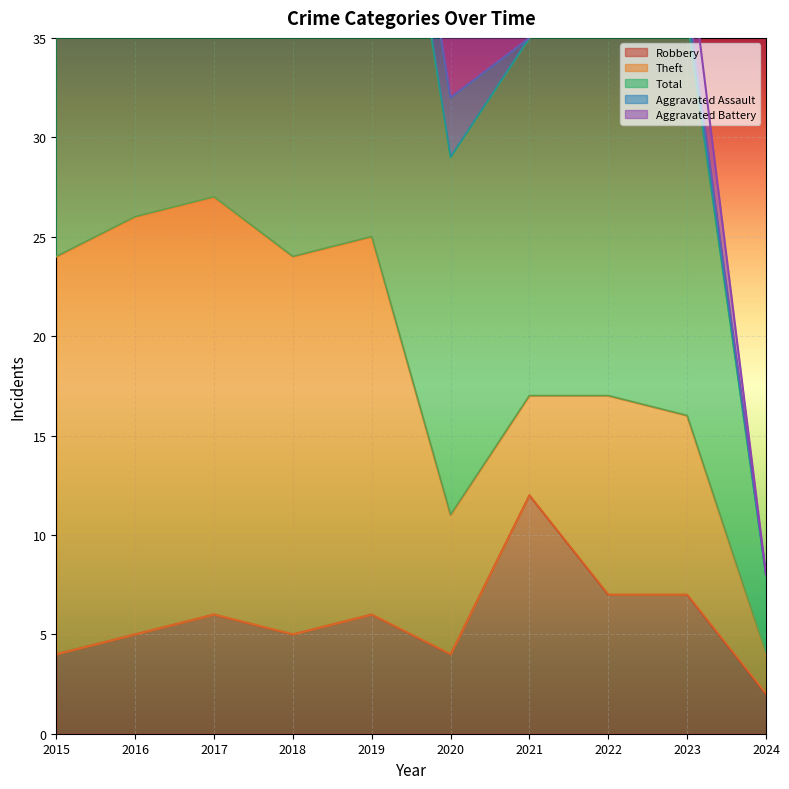

How many categories are shown in the chart?

10